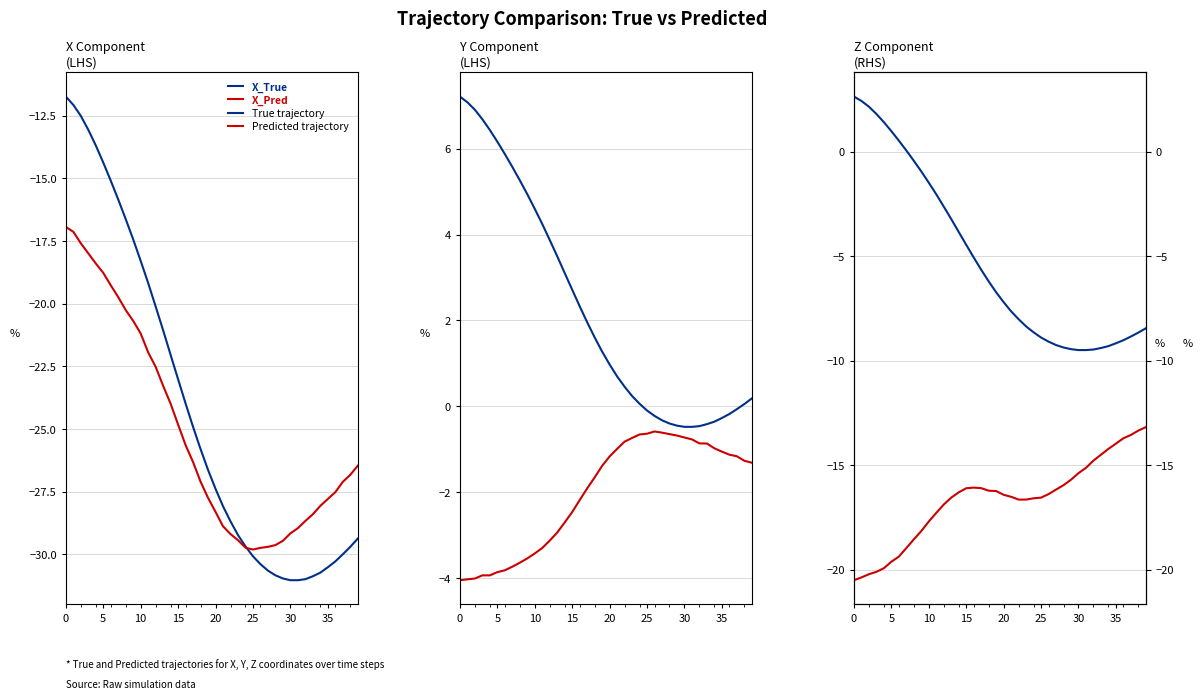

The Y_Pred series shows -1.9 at 36. True or false?

False